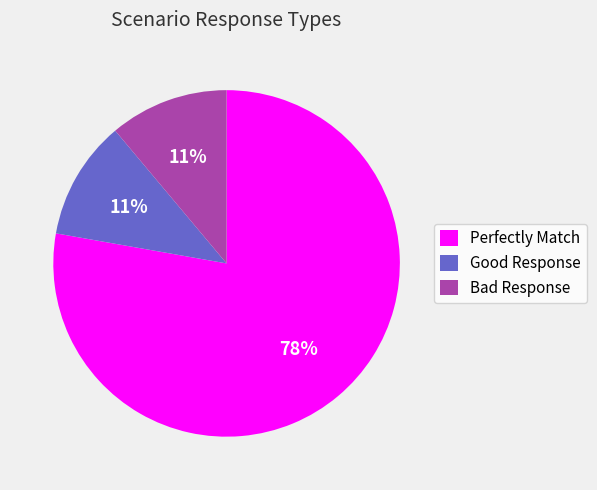

What is the largest slice in the pie chart?

Perfectly Match